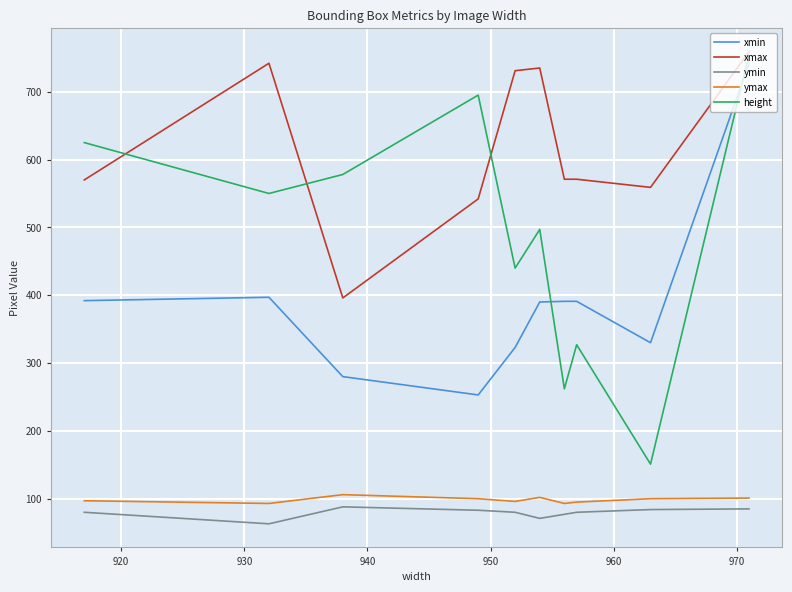

Which series has the largest total across all categories?

xmax